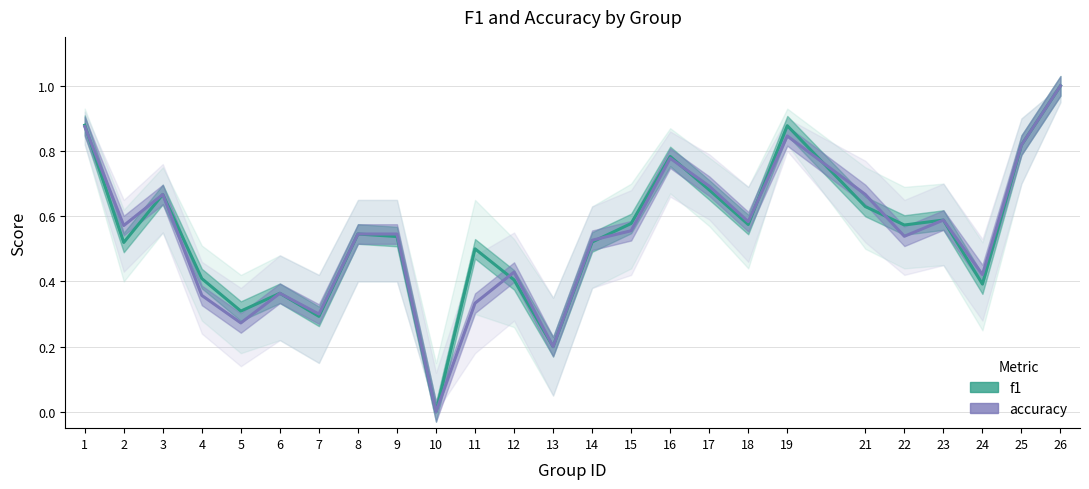

Where is f1 nearest to the value 0?

10